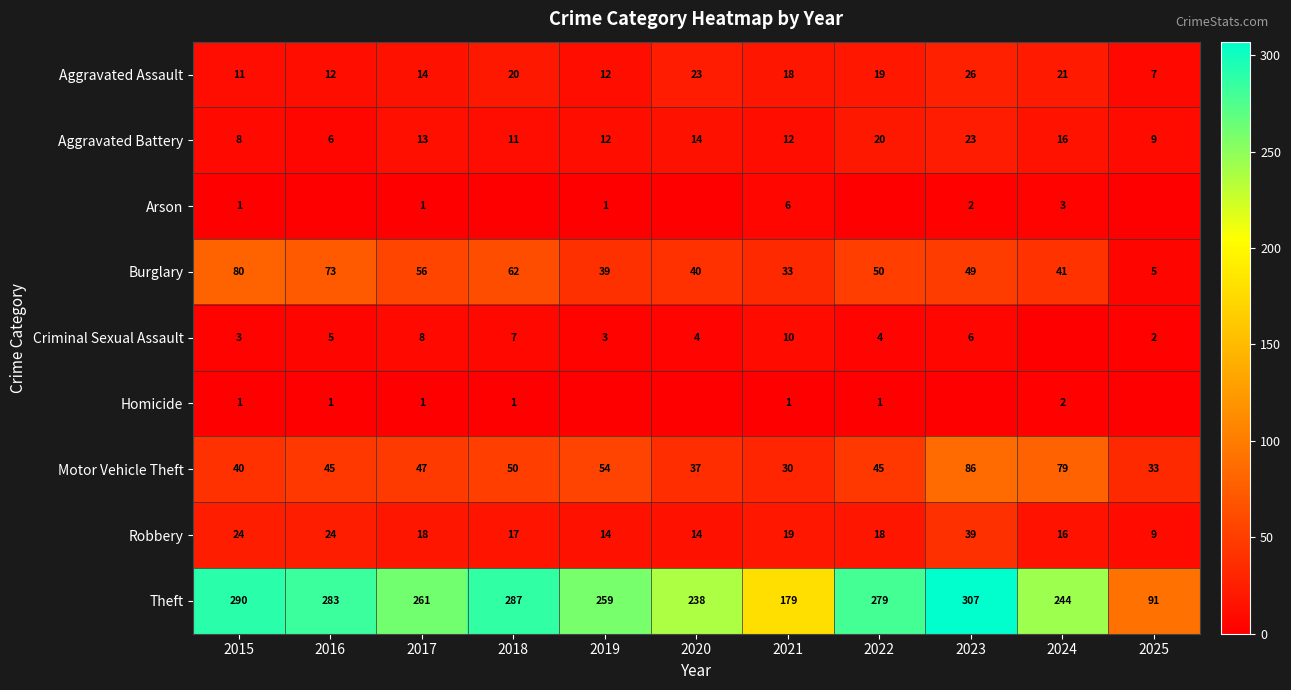

List the labels in order of Burglary value, smallest first.

2025, 2021, 2019, 2020, 2024, 2023, 2022, 2017, 2018, 2016, 2015